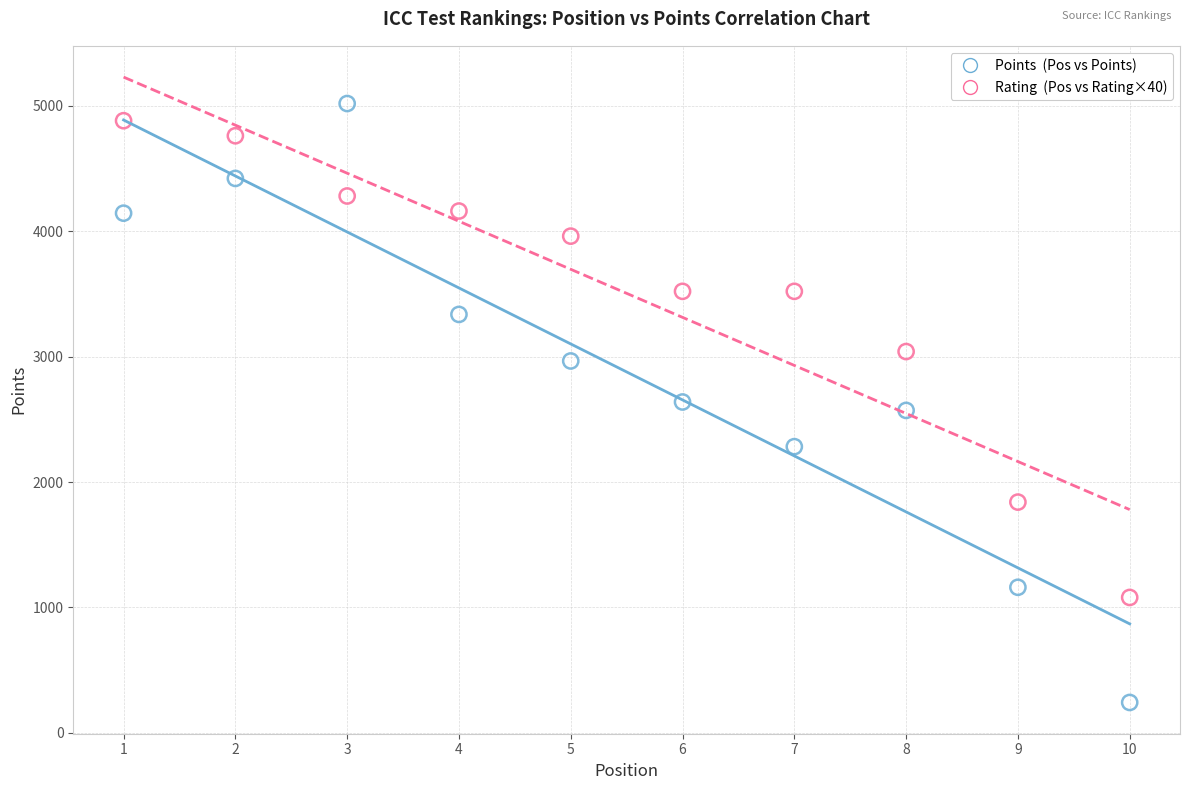

Across all data points, what is the range of X values (max minus min)?

9